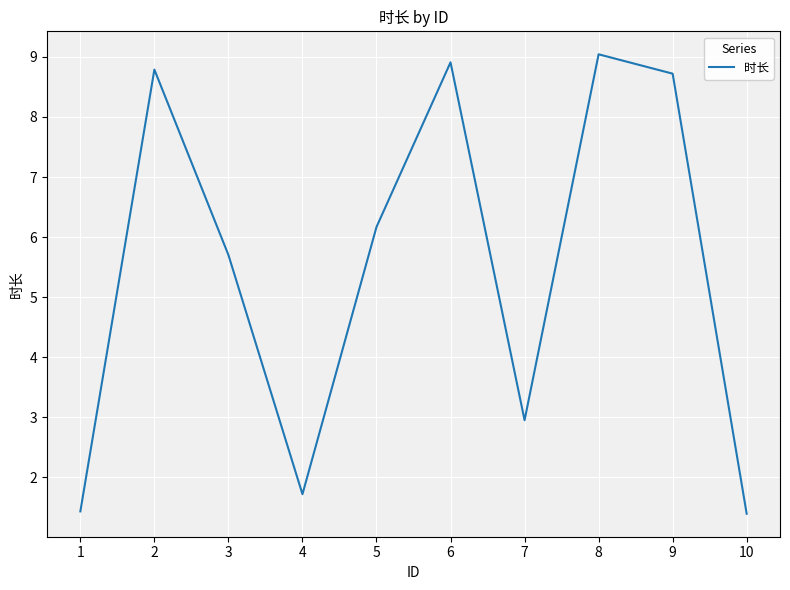

Where does the data first go above 6?

2